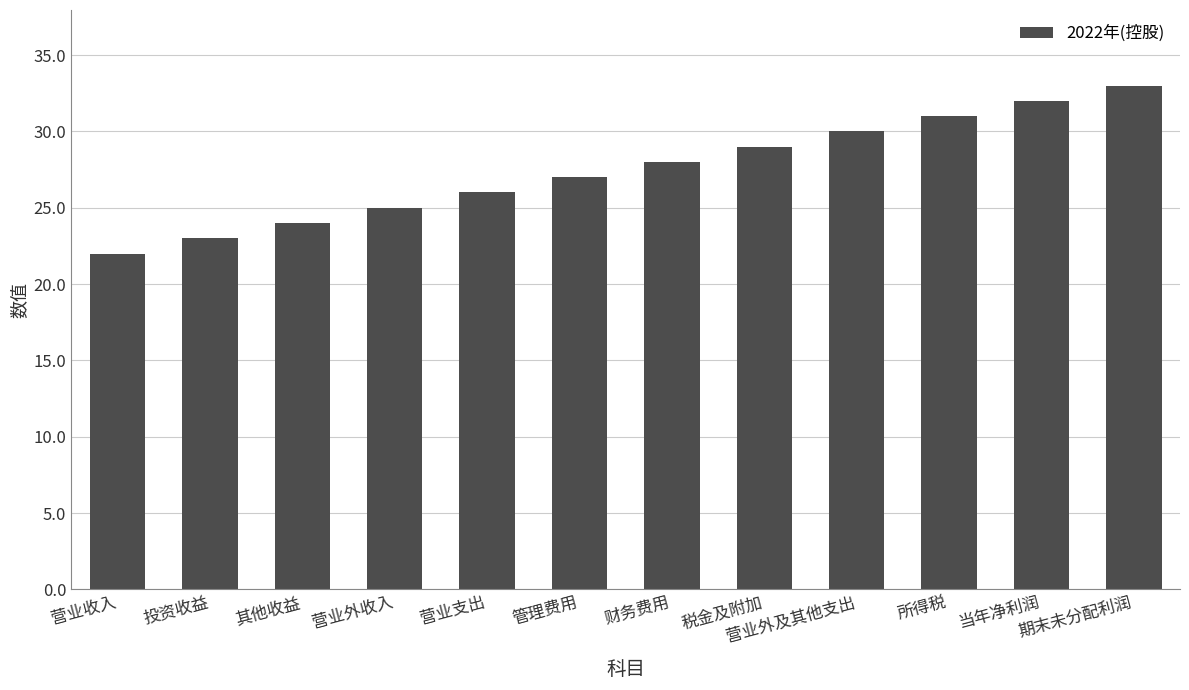

What is the sum of all values?

330